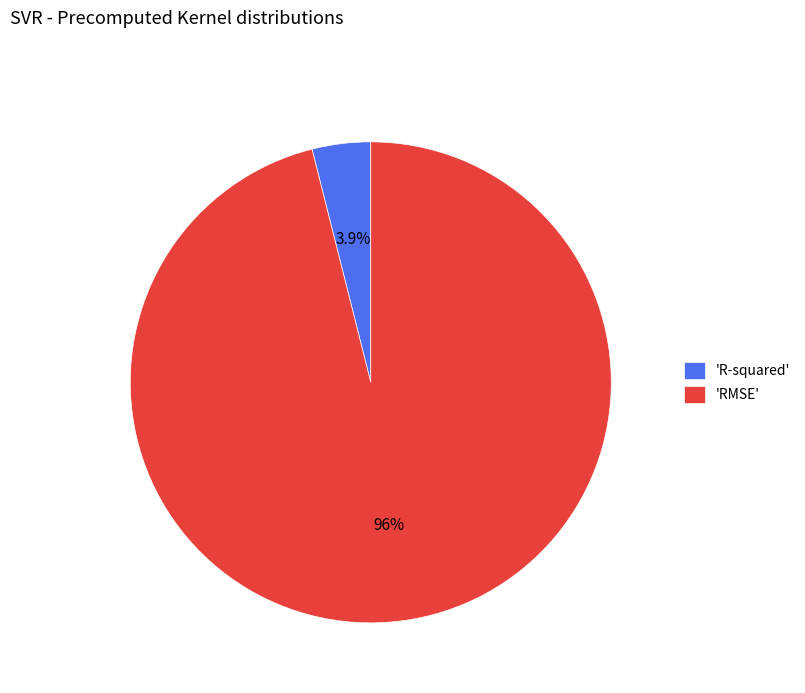

What is the largest slice in the pie chart?

'RMSE'